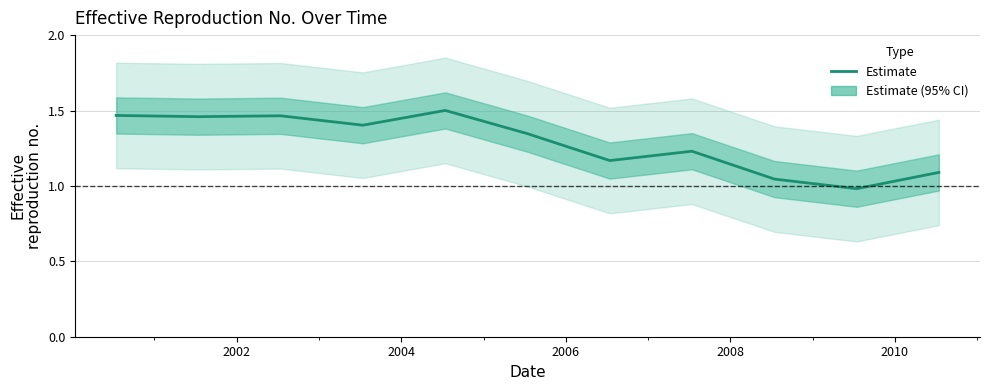

The value at 2000 is 2.4. True or false?

False